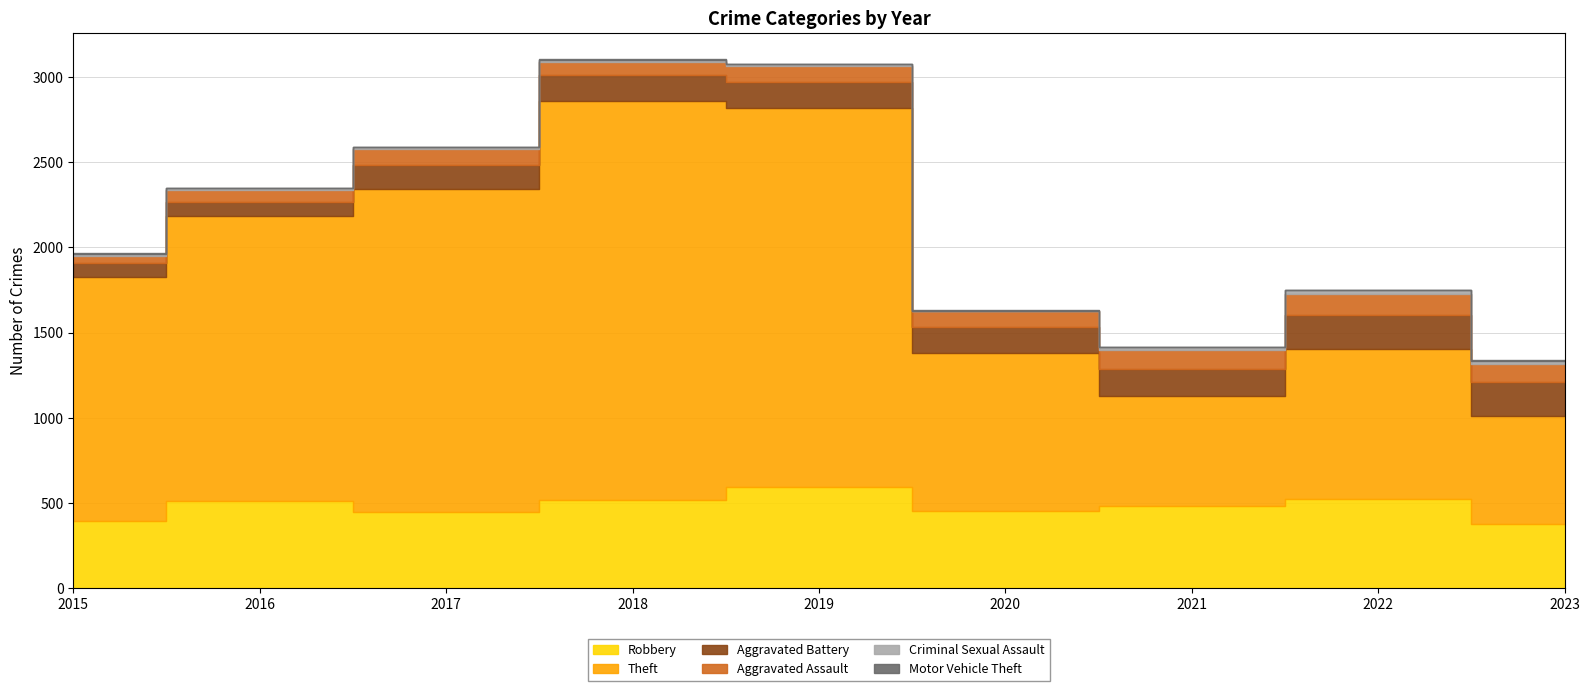

Read the Theft value at 2017, to the nearest 10.

1900